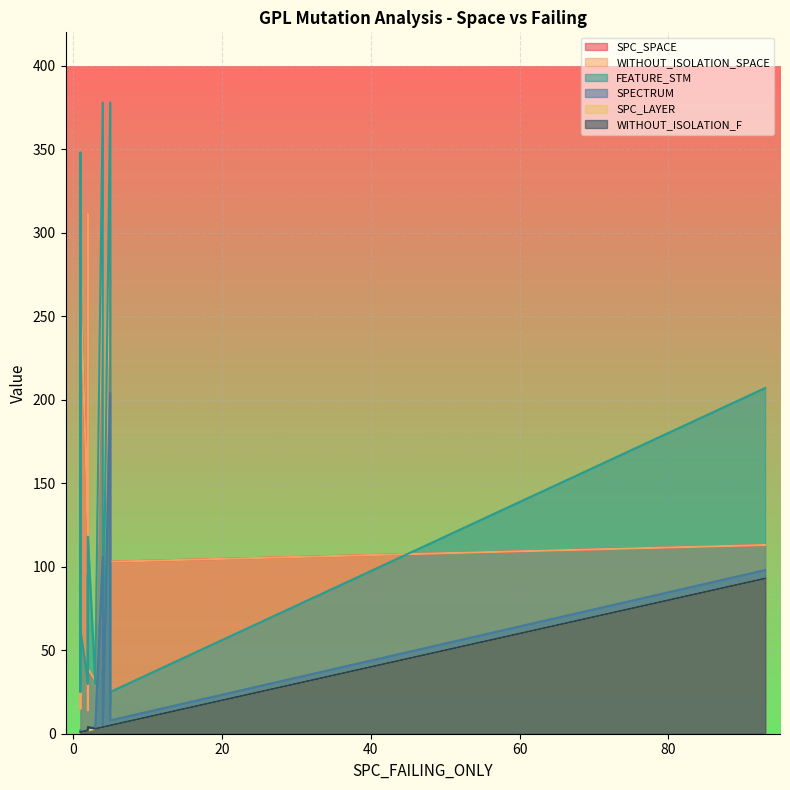

The value of SPC_LAYER at 5 is 5. True or false?

True